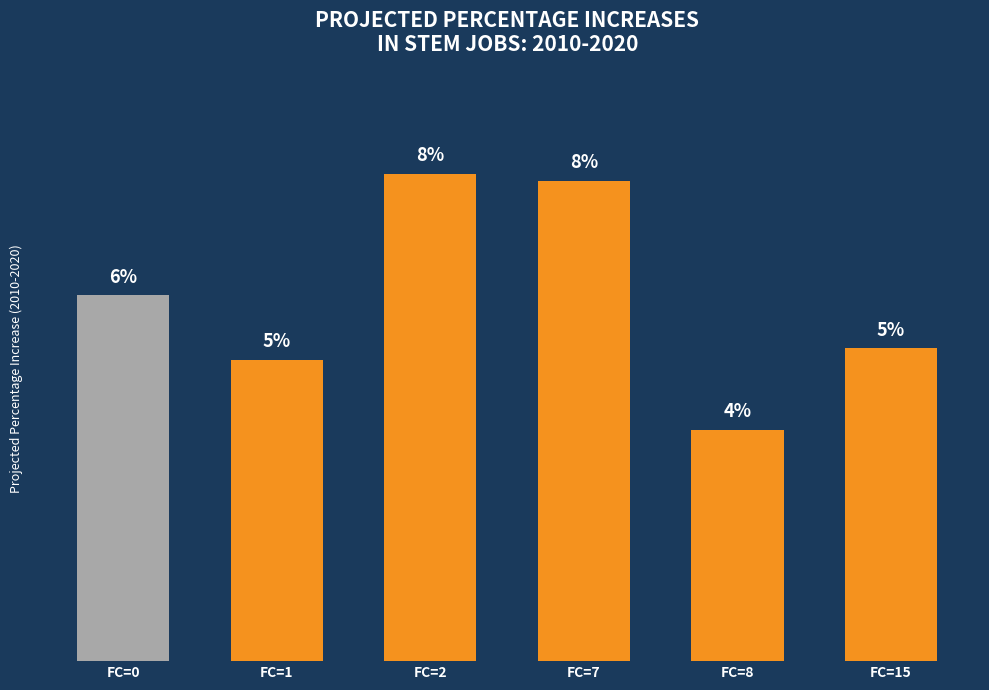

Are the bars horizontal?

No